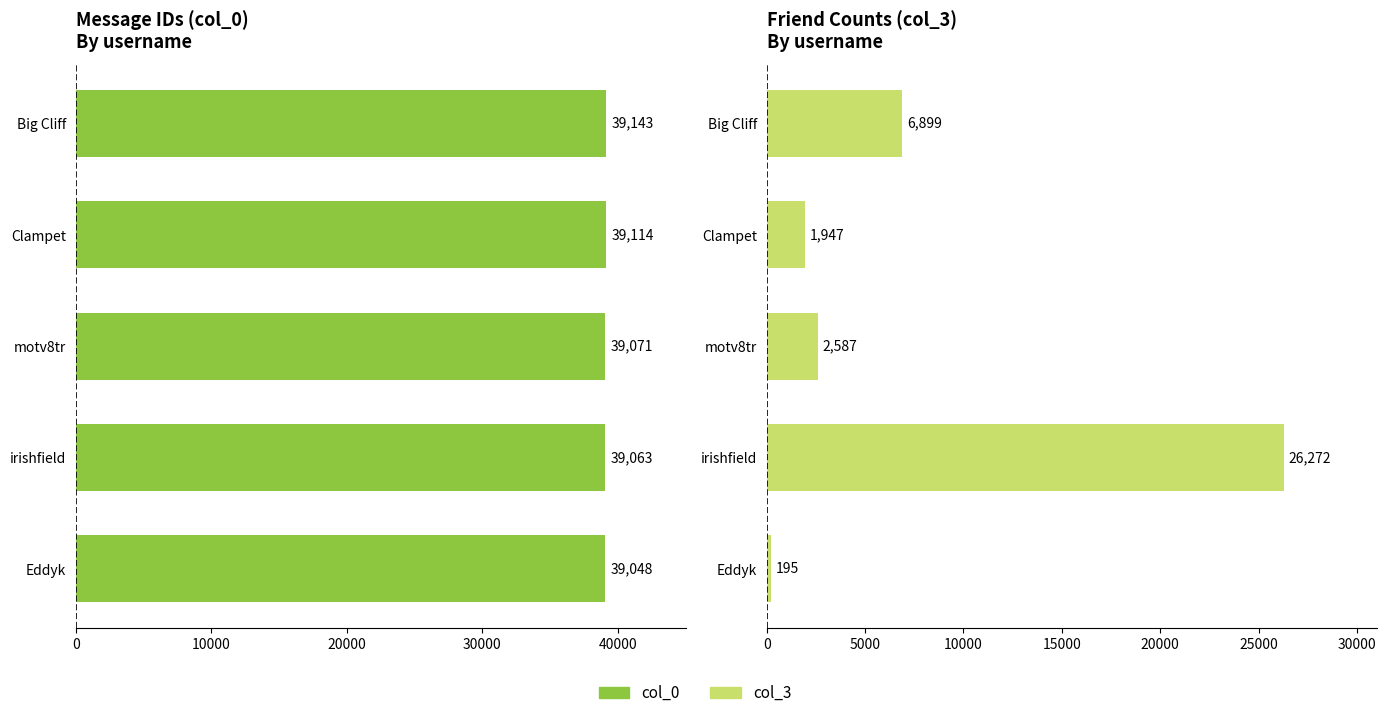

What is the sum of all col_3 values?

37900